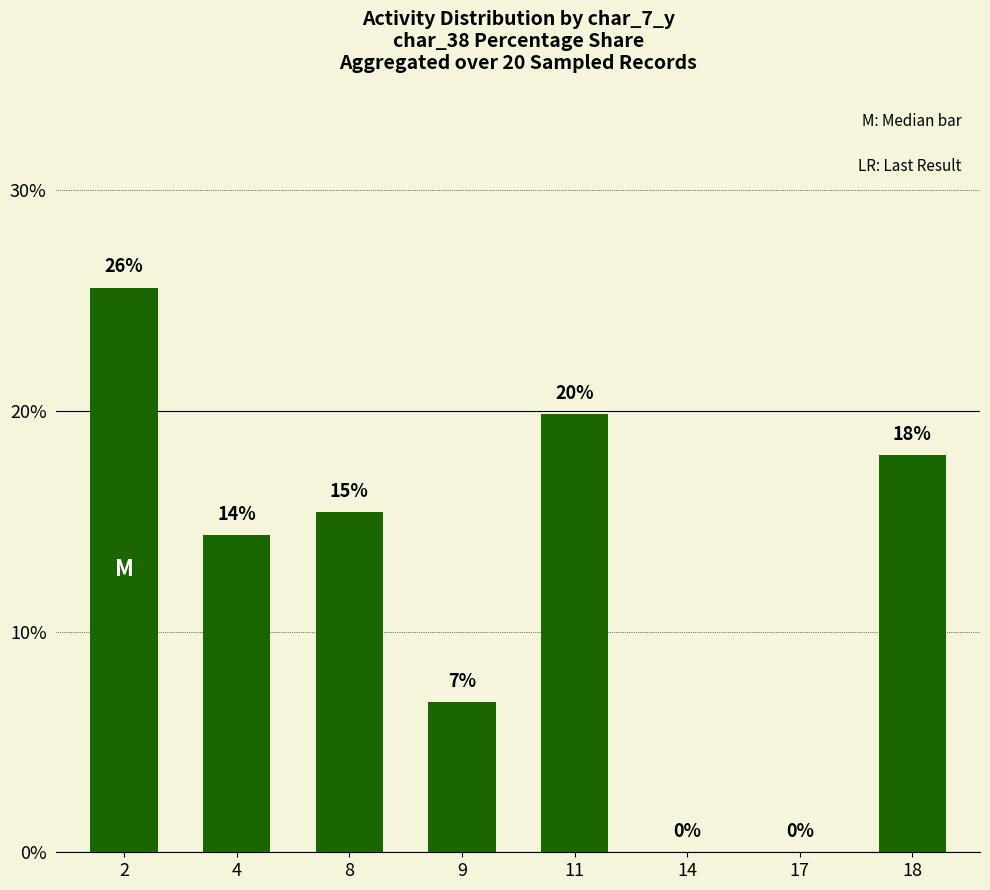

The value at 11 is 6.4. True or false?

False